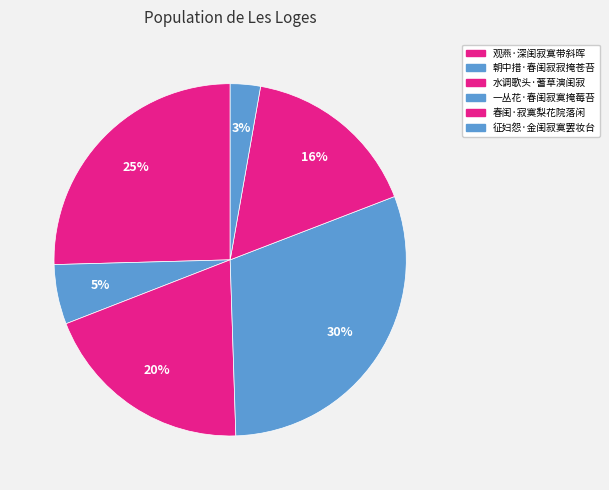

To the nearest percent, what portion does 水调歌头·蓍草演闺寂 represent?

20%